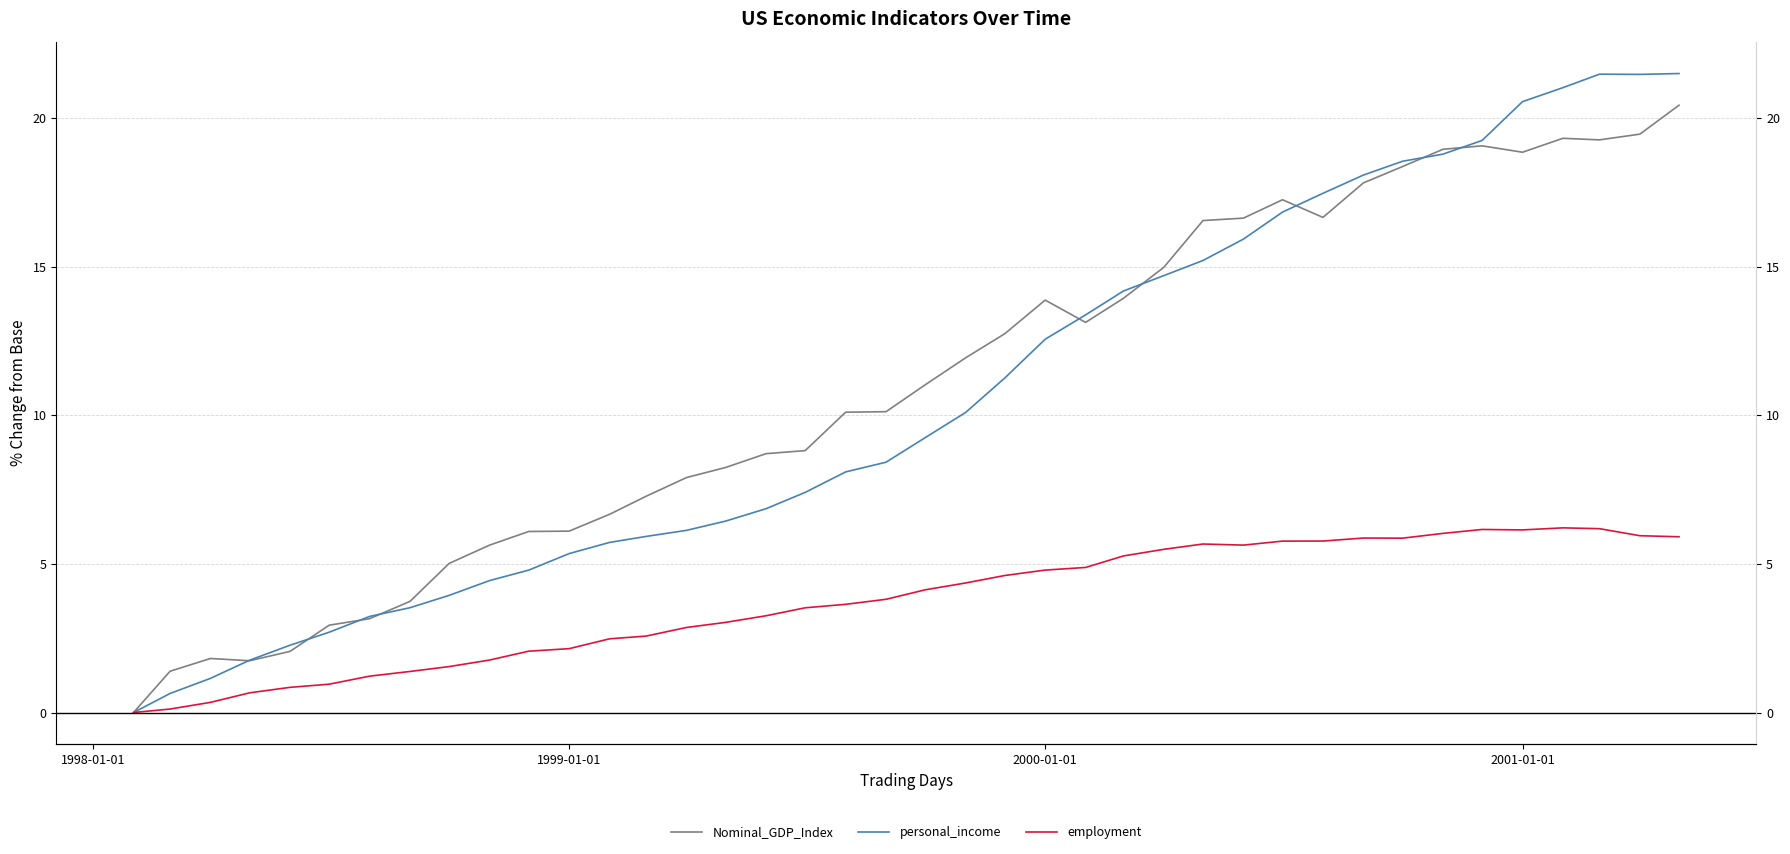

Reading left to right, extract all data points from this chart.

Nominal_GDP_Index: 0.0	1.4	1.8	1.7	2.1	2.9	3.2	3.7	5.0	5.6	6.1	6.1	6.7	7.3	7.9	8.2	8.7	8.8	10.1	10.1	11.0	11.9	12.7	13.9	13.1	13.9	15.0	16.6	16.6	17.3	16.7	17.8	18.4	19.0	19.1	18.9	19.3	19.3	19.5	20.4
personal_income: 0.0	0.6	1.1	1.8	2.3	2.7	3.2	3.5	3.9	4.4	4.8	5.3	5.7	5.9	6.1	6.4	6.9	7.4	8.1	8.4	9.2	10.1	11.3	12.6	13.4	14.2	14.7	15.2	15.9	16.8	17.5	18.1	18.5	18.8	19.2	20.6	21.0	21.5	21.5	21.5
employment: 0.0	0.1	0.3	0.7	0.8	1.0	1.2	1.4	1.5	1.8	2.1	2.1	2.5	2.6	2.9	3.0	3.3	3.5	3.6	3.8	4.1	4.4	4.6	4.8	4.9	5.3	5.5	5.7	5.6	5.8	5.8	5.9	5.9	6.0	6.2	6.1	6.2	6.2	5.9	5.9